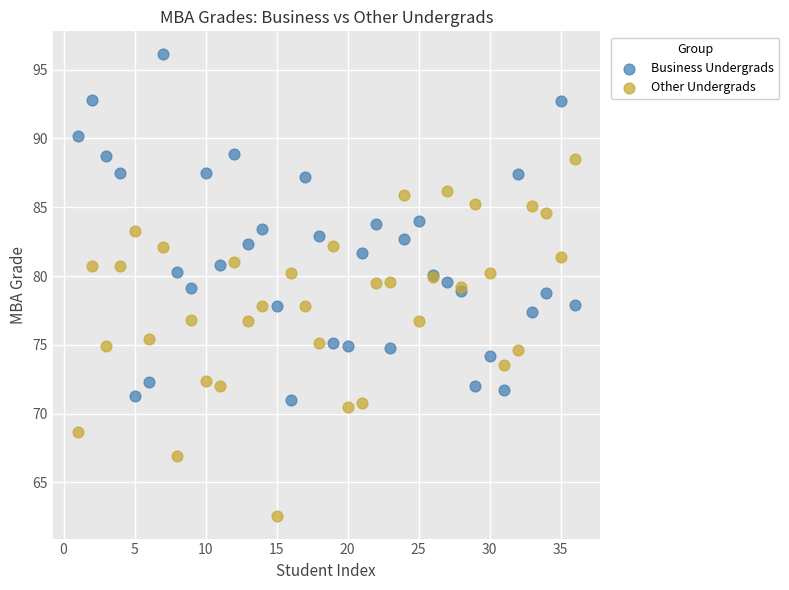

What is the X range (max minus min) for the scatter plot?

35.0